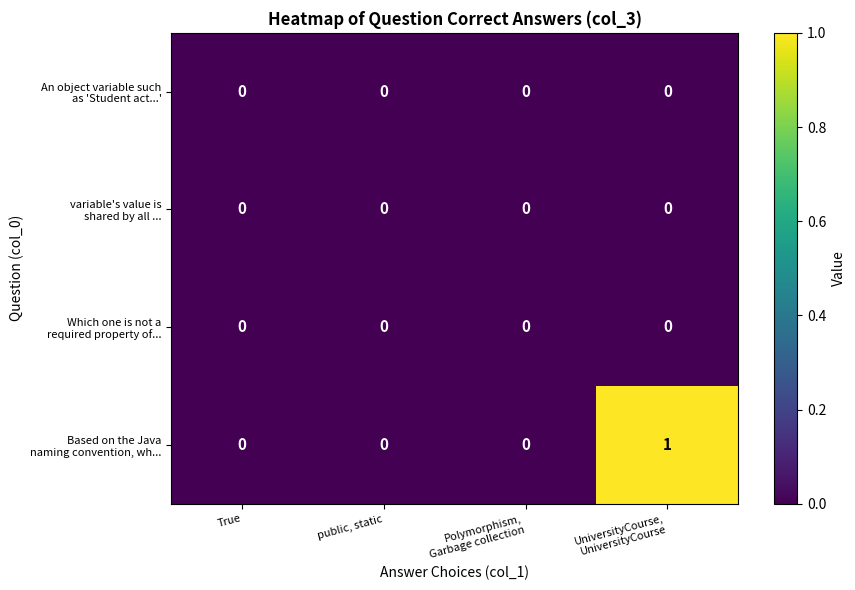

How many data points does each series have?

4